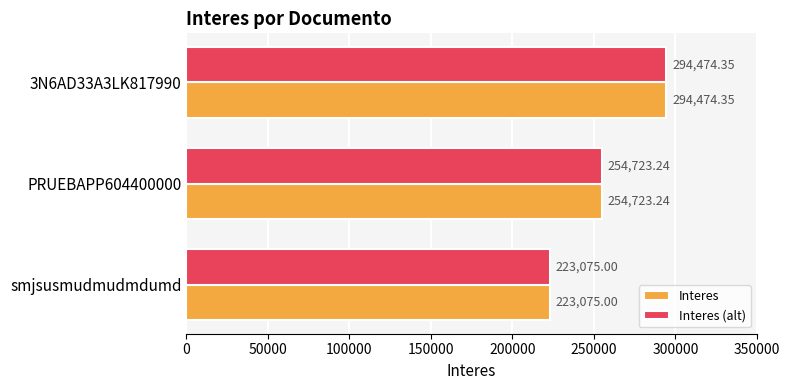

At which category is the sum across all series the highest?

3N6AD33A3LK817990